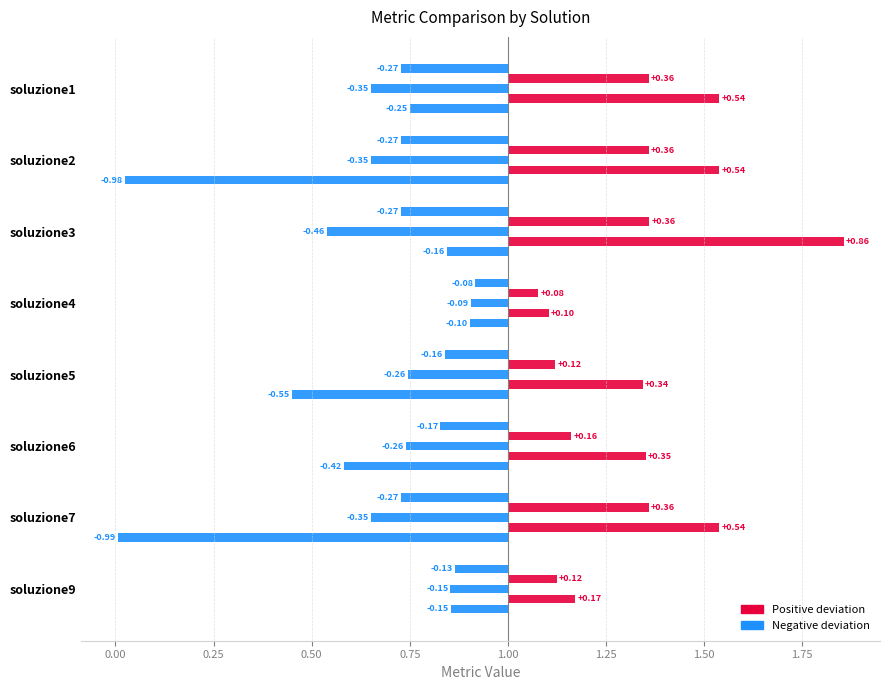

What is the greatest value displayed?

1.9